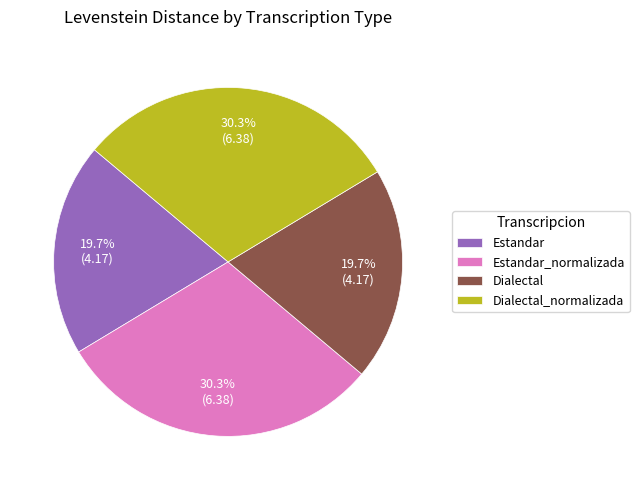

Is it true that Dialectal is 20% of the pie?

True